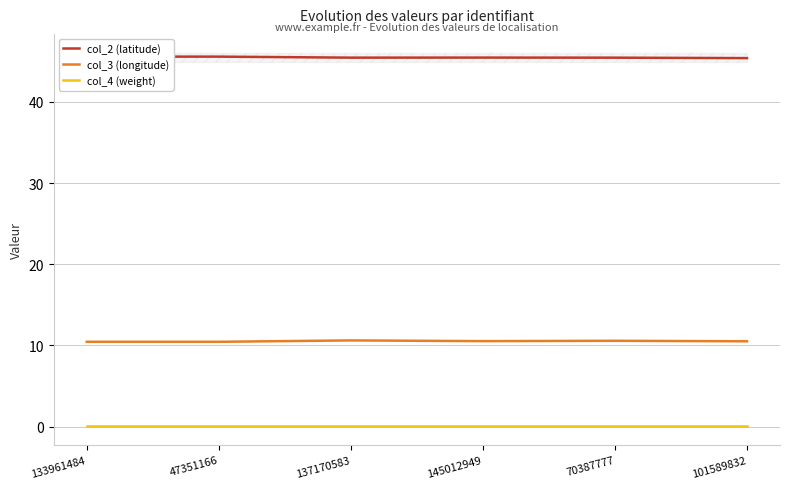

Is this an area chart (filled region under the line)?

No